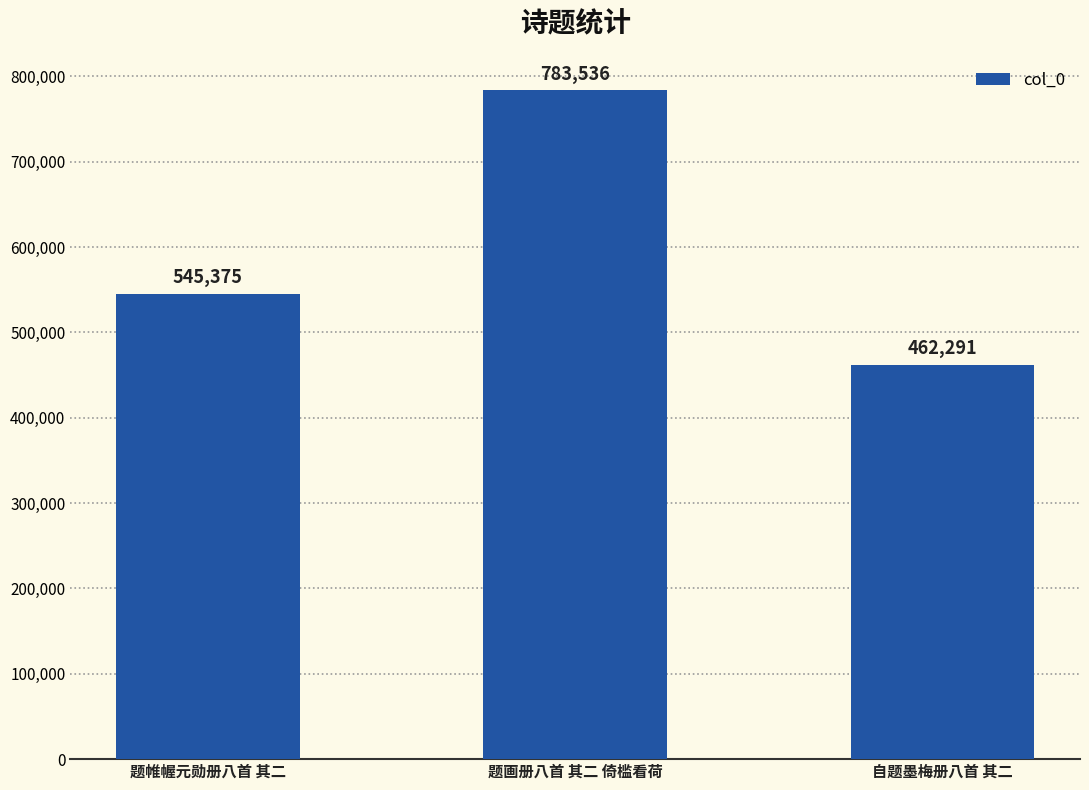

What position from the right is 题画册八首 其二 倚槛看荷?

2